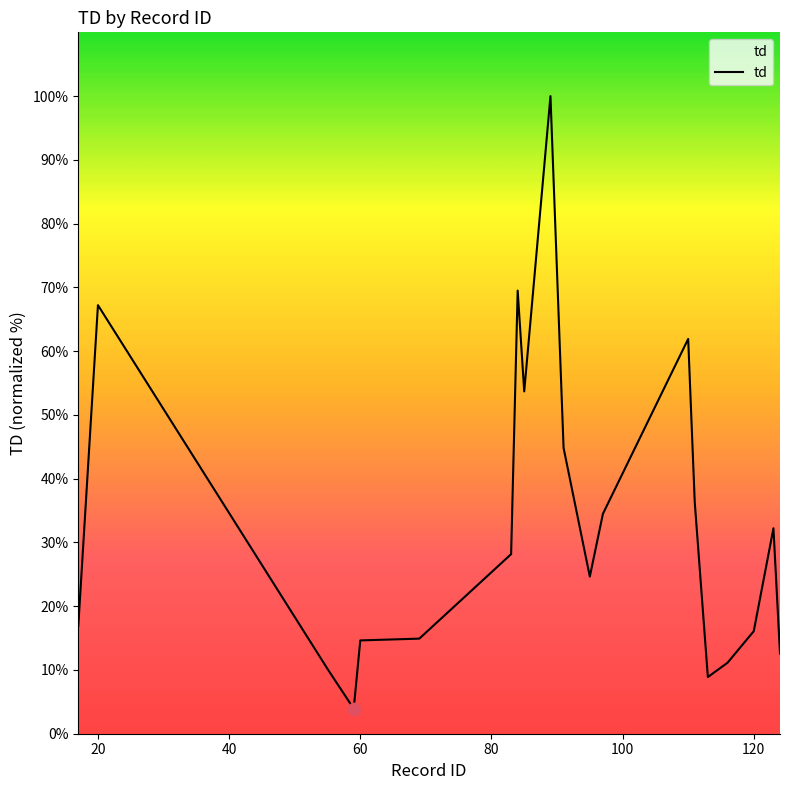

What is the minimum value shown in the chart?

3.9